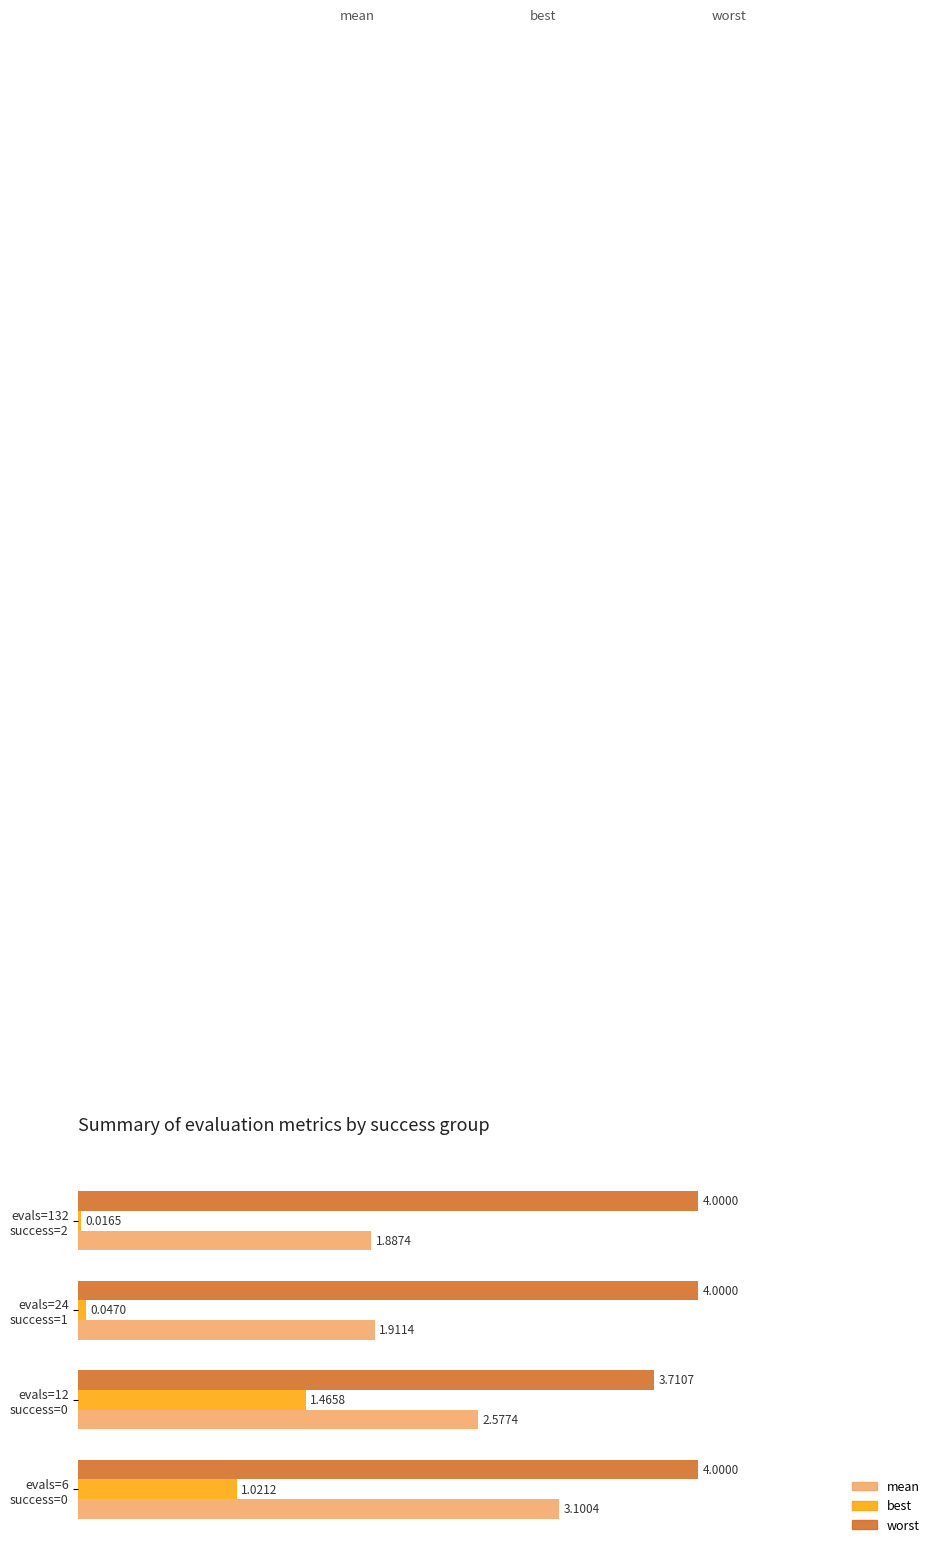

Which series has the largest total across all categories?

worst